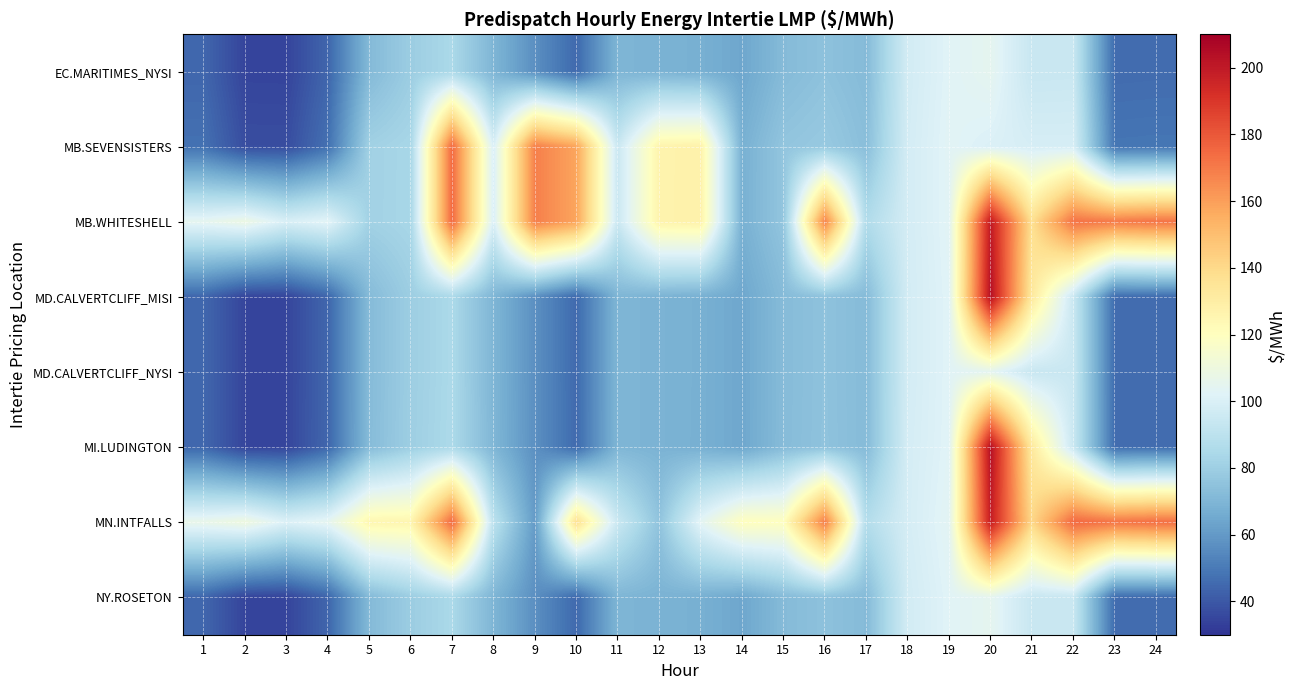

How many distinct data groups are displayed?

8